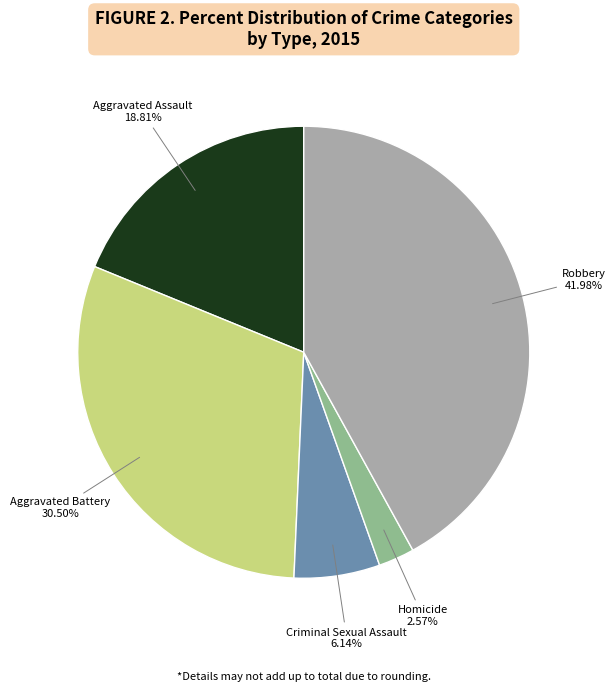

How many segments does this pie chart have?

5